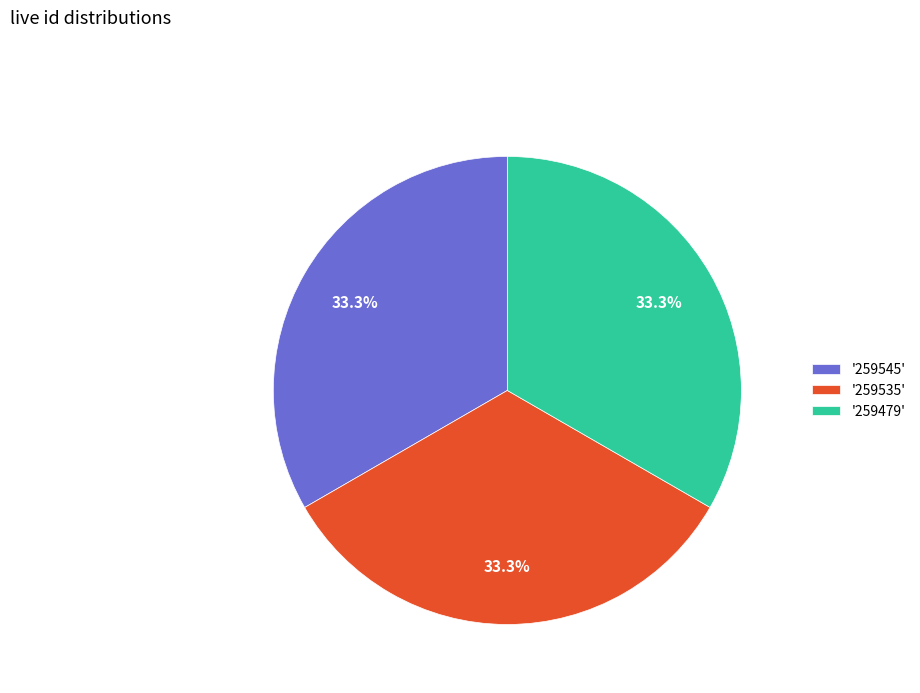

What is the total percentage of '259535' and '259545'?

66.7%